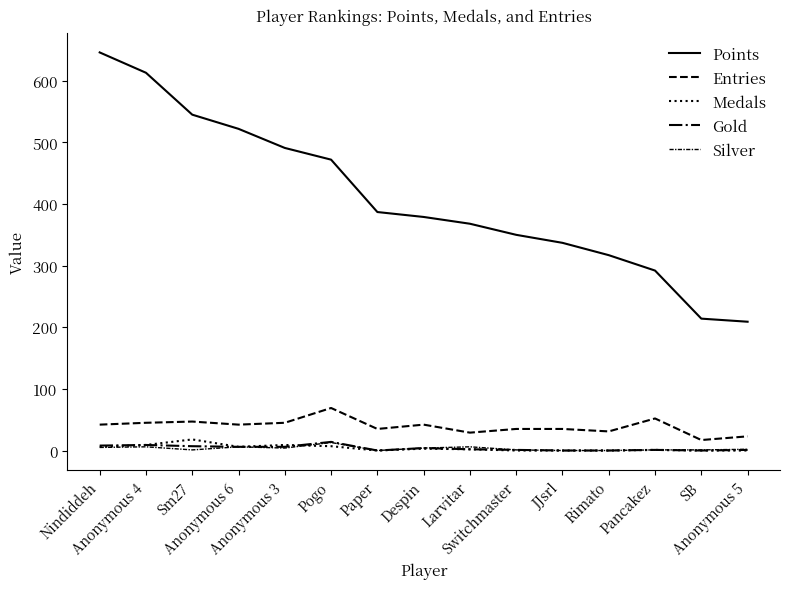

How many lines are shown in the chart?

5